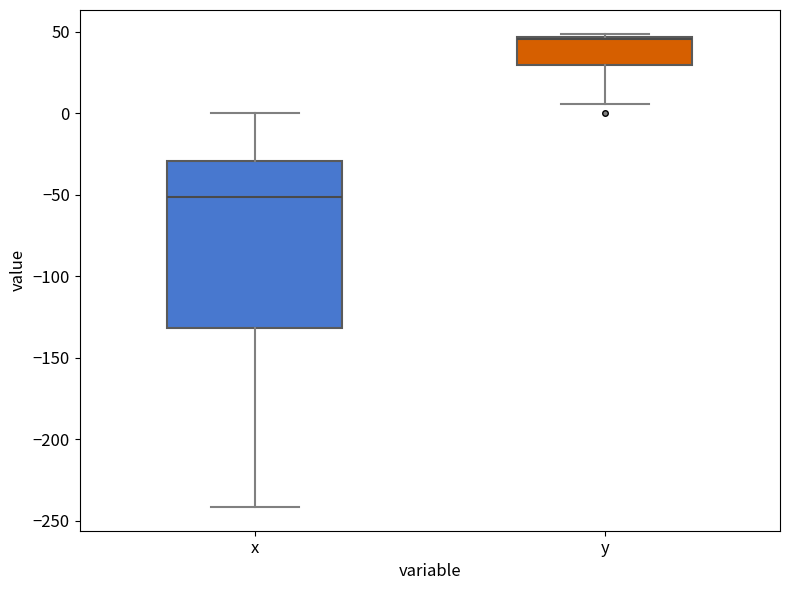

Reading left to right, read every box against the y-axis: the position of its median line, the range the box covers, and the ends of its whiskers. The values are not printed on the chart, so give them approximately, as read against the axis.

x: median -50, box -130 to -30, whiskers -240 to 0
y: median 45 (drawn on the box's upper edge), box 30 to 45, whiskers 5 to 50